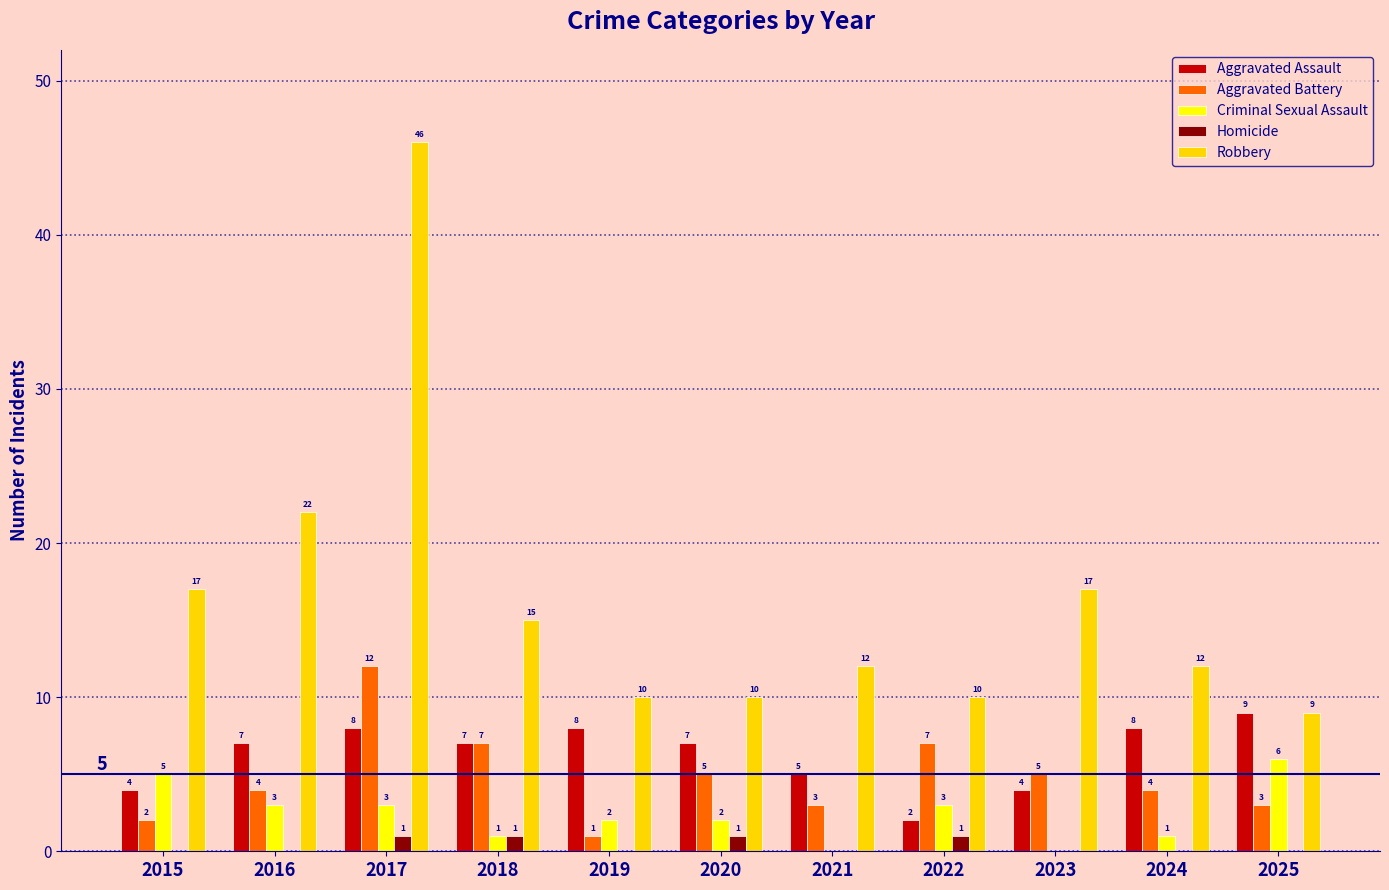

Between 2016 and 2019, which series saw the biggest shift?

Robbery